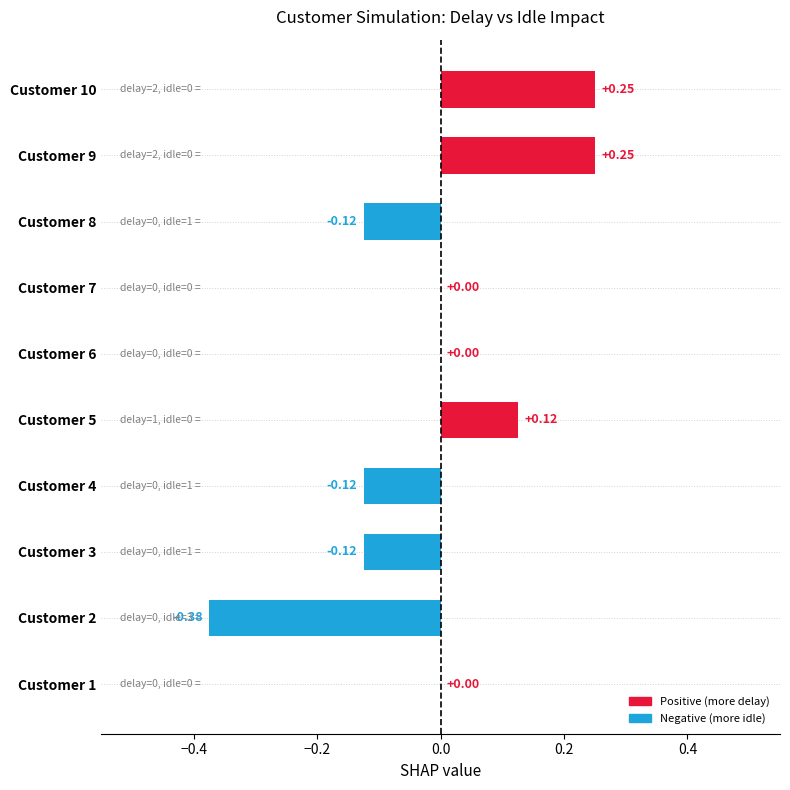

What is the change in value from Customer 2 to Customer 7?

+0.4